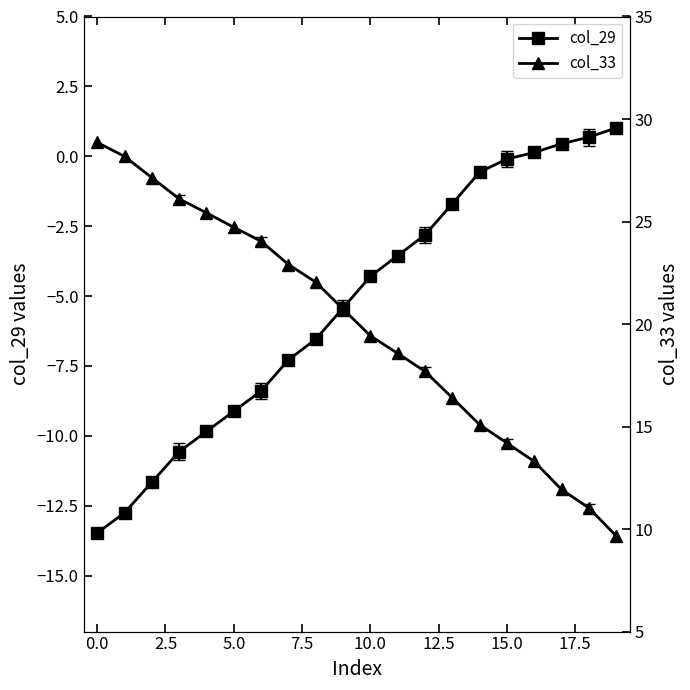

How many lines are shown in the chart?

2